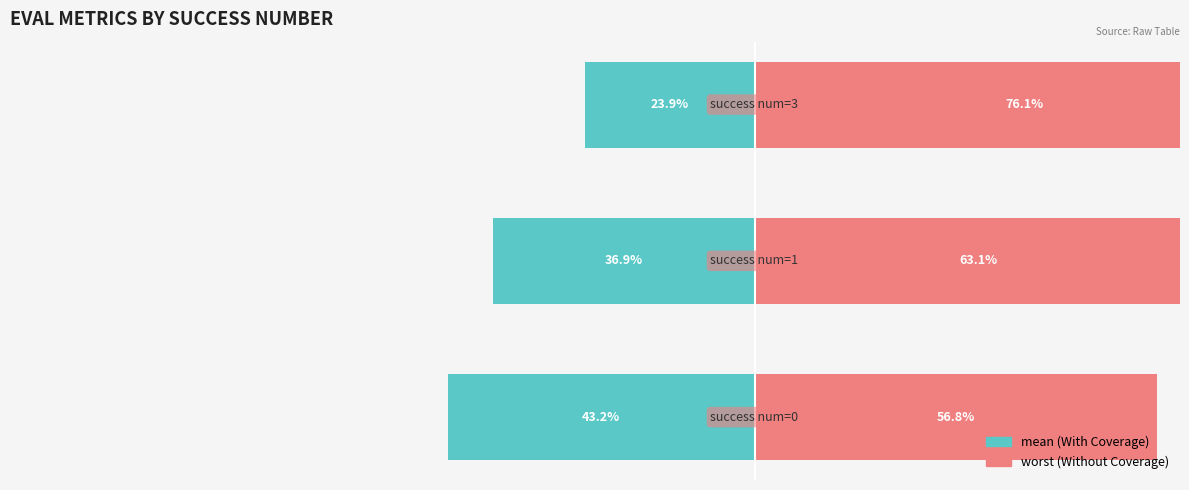

How many data points in mean (With Coverage) are above -36?

1